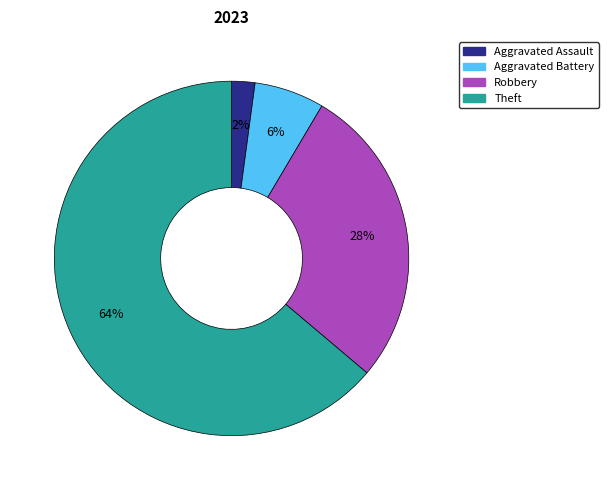

To the nearest percent, what percentage of the pie is Aggravated Battery?

6%